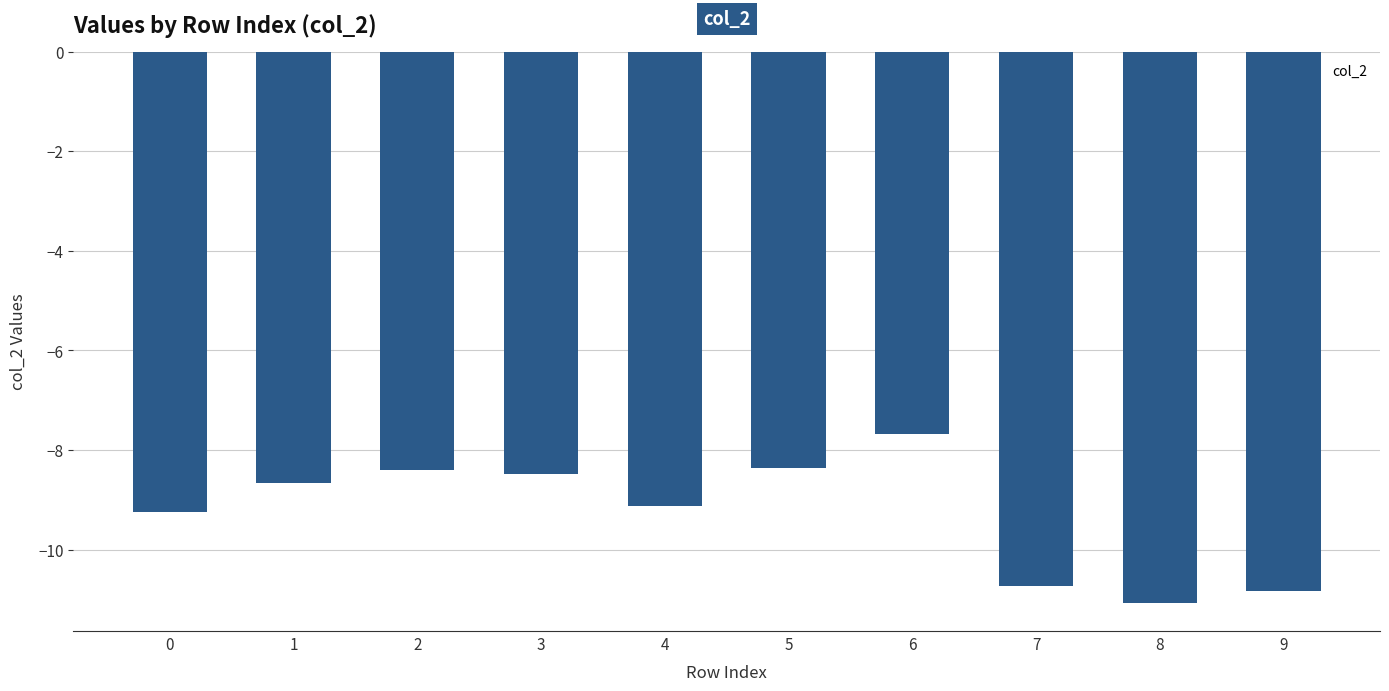

The value at 6 is -7.7. True or false?

True